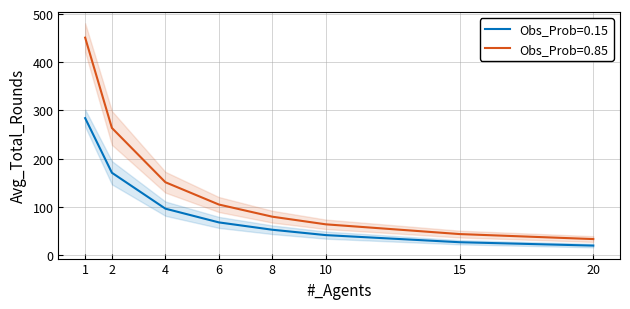

The Obs_Prob=0.15 series shows 154.4 at 4. True or false?

False